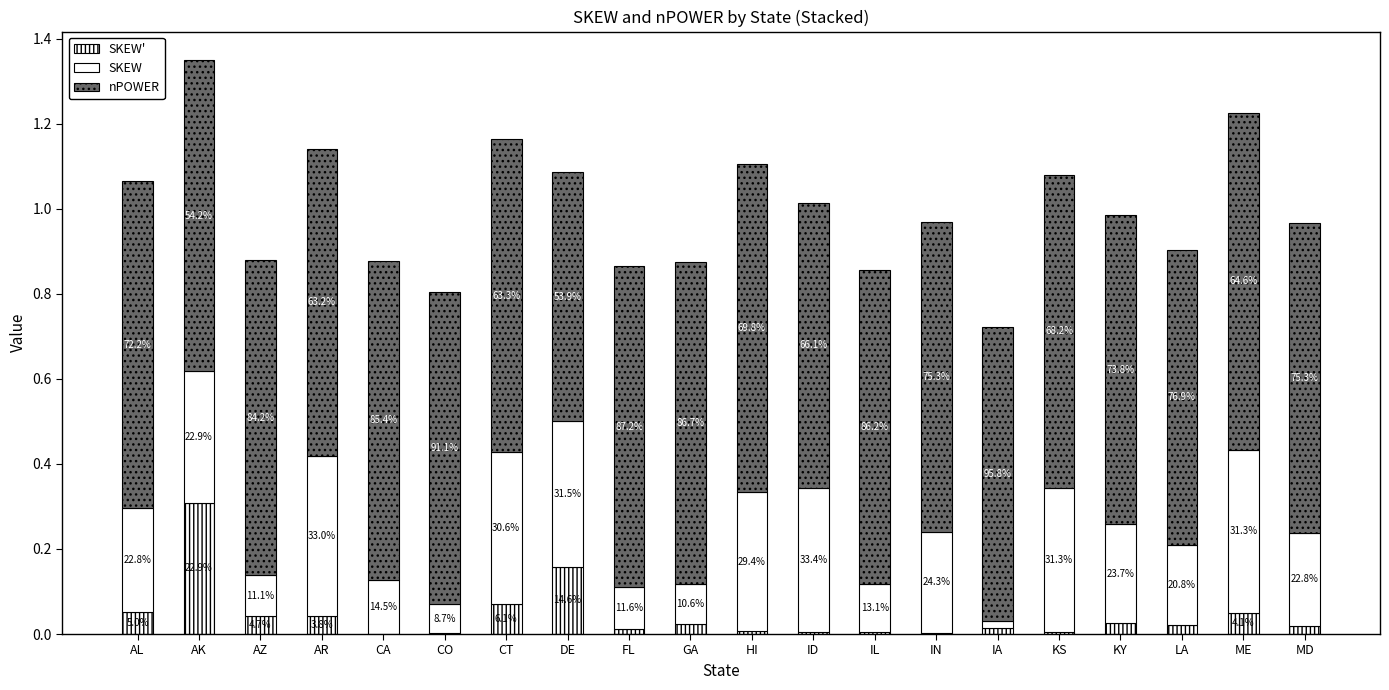

What is the total value across all series at KY?

1.0